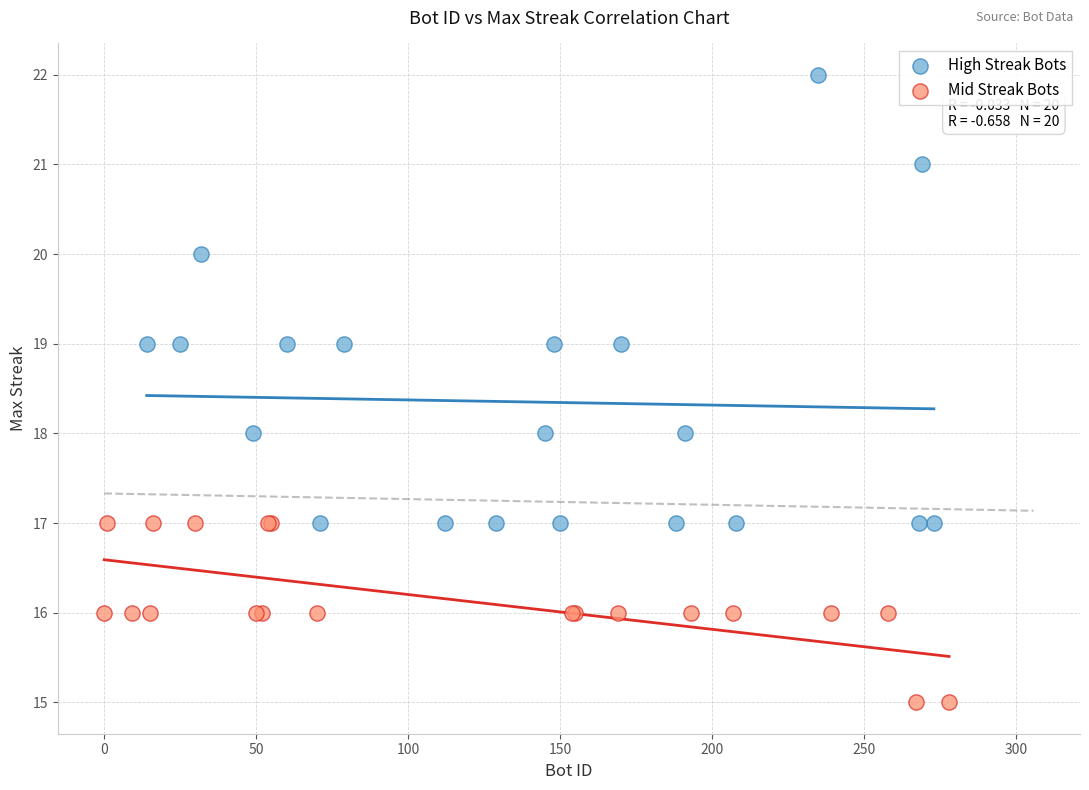

Which series has the widest spread of Y values?

High Streak Bots